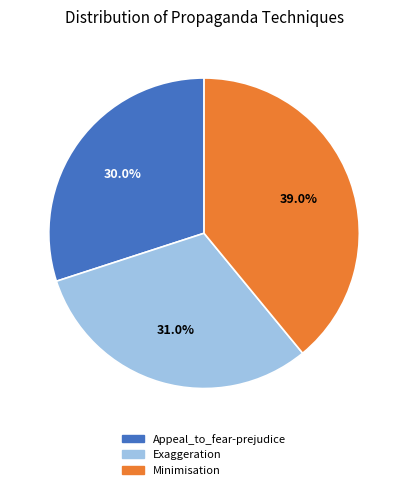

What is the smallest slice in the pie chart?

Appeal_to_fear-prejudice